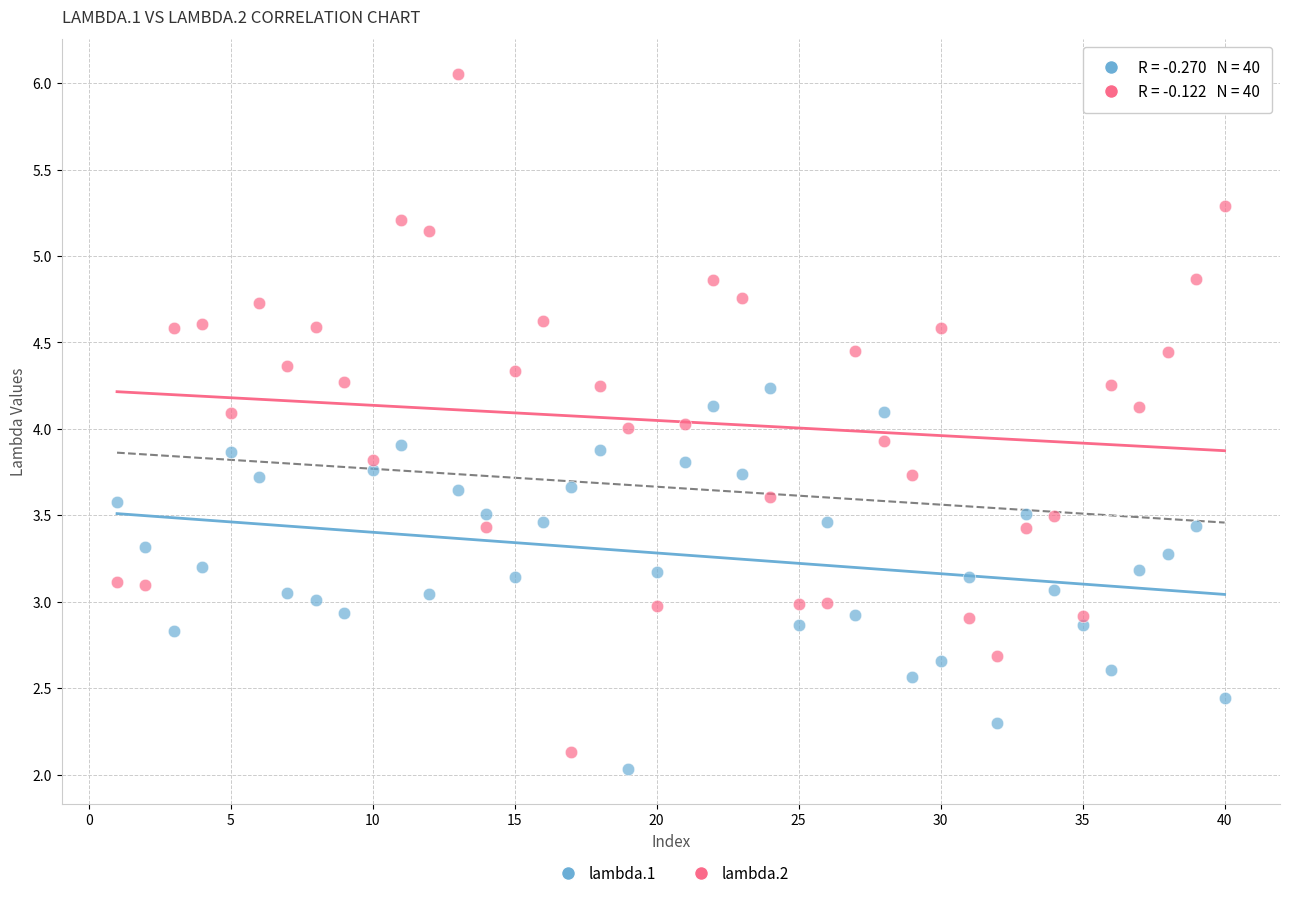

Which series contains the highest Y value?

lambda.2